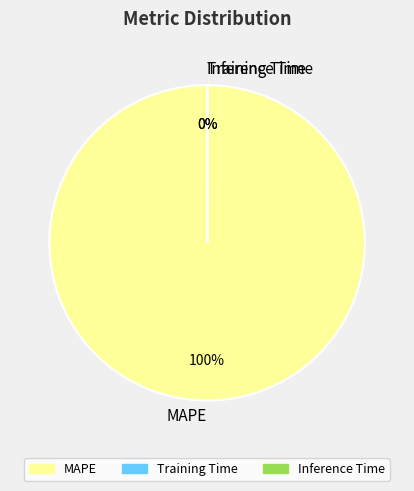

To the nearest percent, what is the difference between the largest and smallest slice percentages?

100%